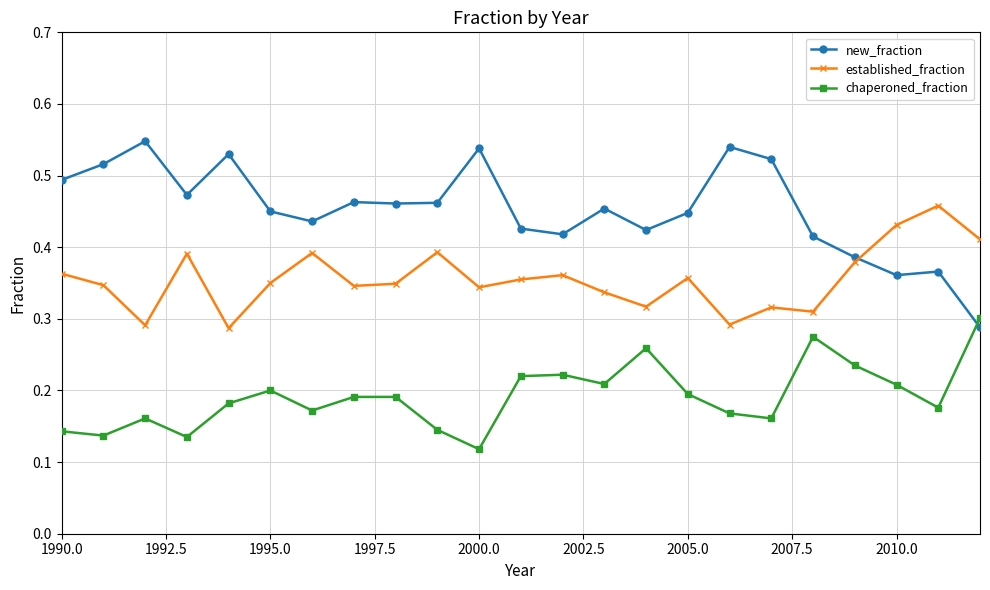

Rank the series by their average value, from lowest to highest.

chaperoned_fraction, established_fraction, new_fraction